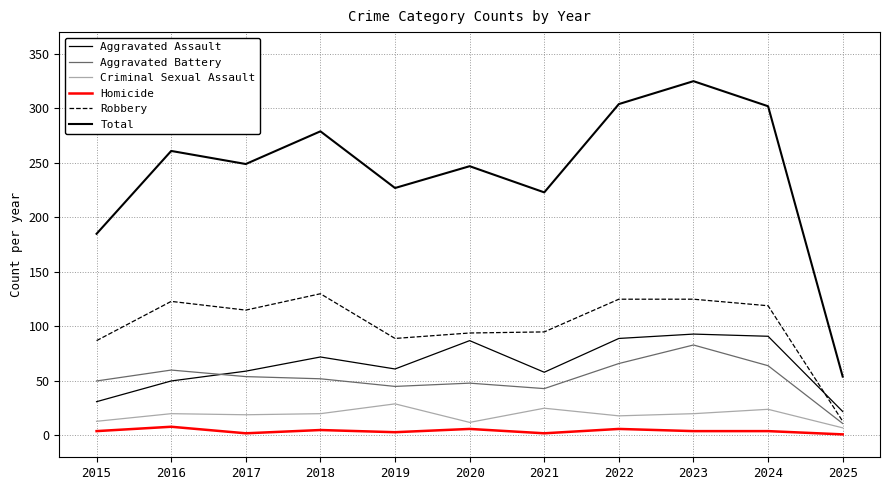

Rank the categories by Criminal Sexual Assault value from highest to lowest.

2019, 2021, 2024, 2016, 2018, 2023, 2017, 2022, 2015, 2020, 2025